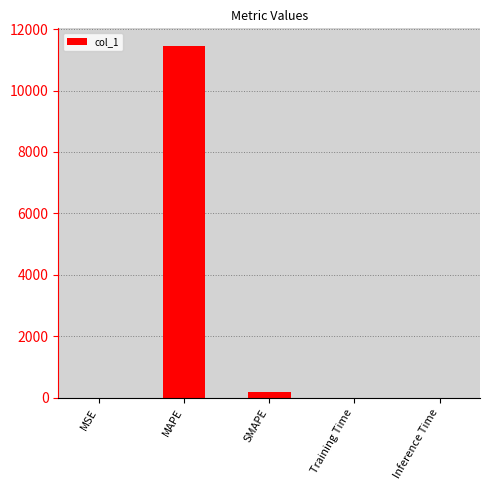

Where is the data nearest to the value 5726?

SMAPE